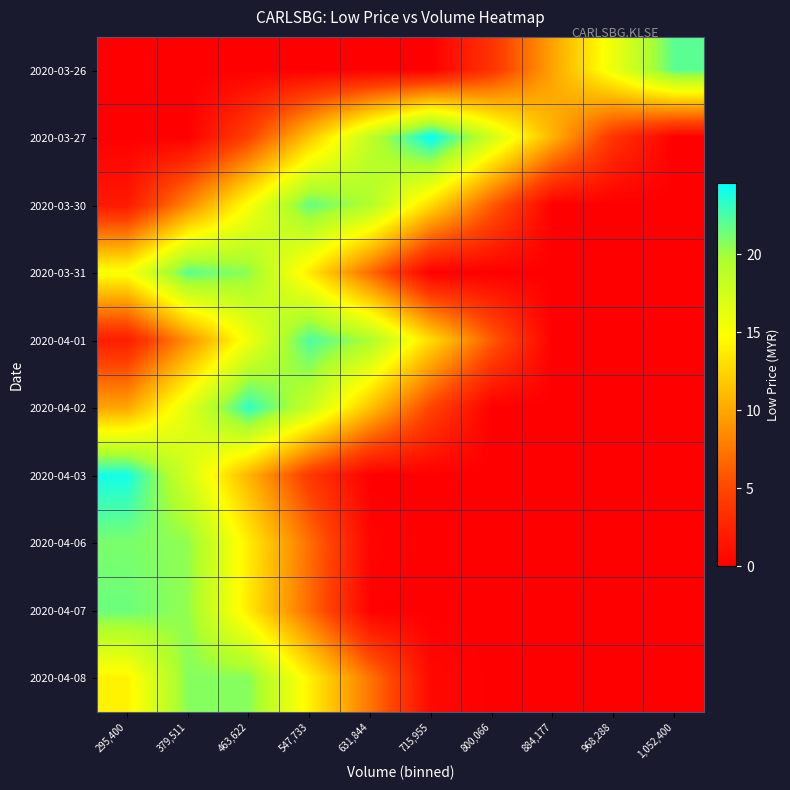

List the series in order of their peak value, highest first.

2020-03-27, 2020-04-03, 2020-04-02, 2020-04-01, 2020-03-26, 2020-03-31, 2020-03-30, 2020-04-07, 2020-04-06, 2020-04-08